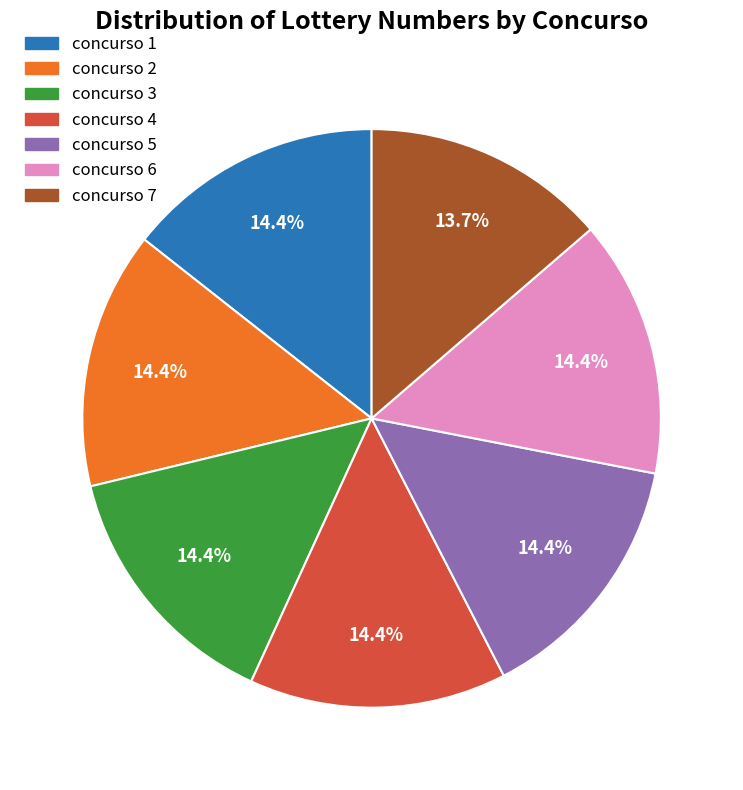

Is it true that concurso 3 is 14% of the pie?

True